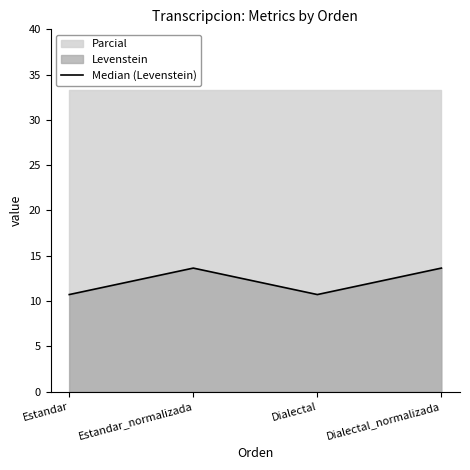

What is the sum of all values?

48.7